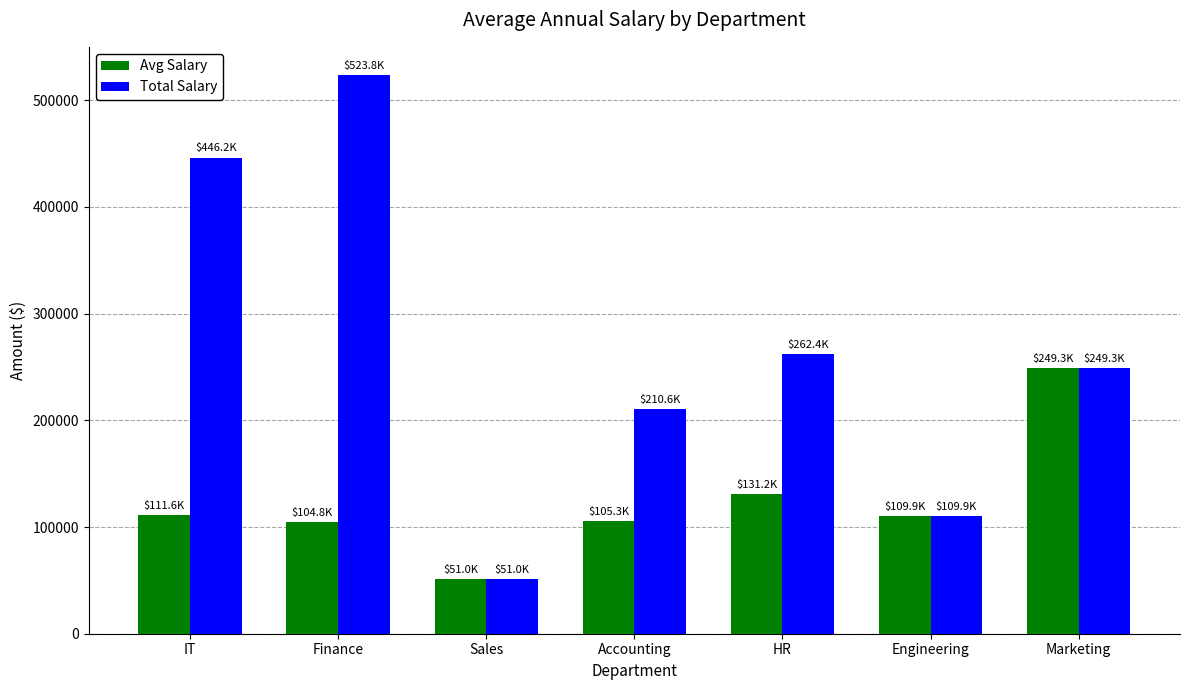

At which label is Avg Salary closest to 150132?

HR